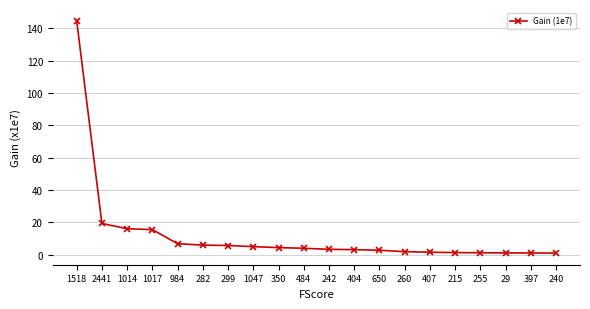

What is the change in value from 1017 to 484?

-11.5